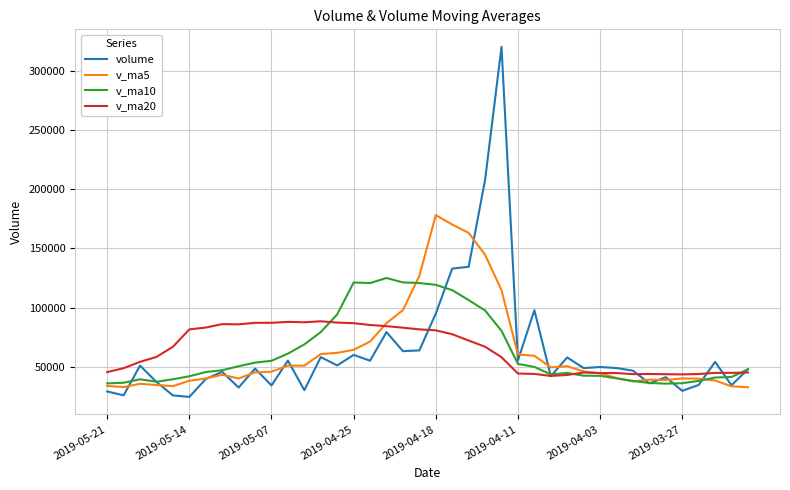

Which series has the widest spread of values?

volume